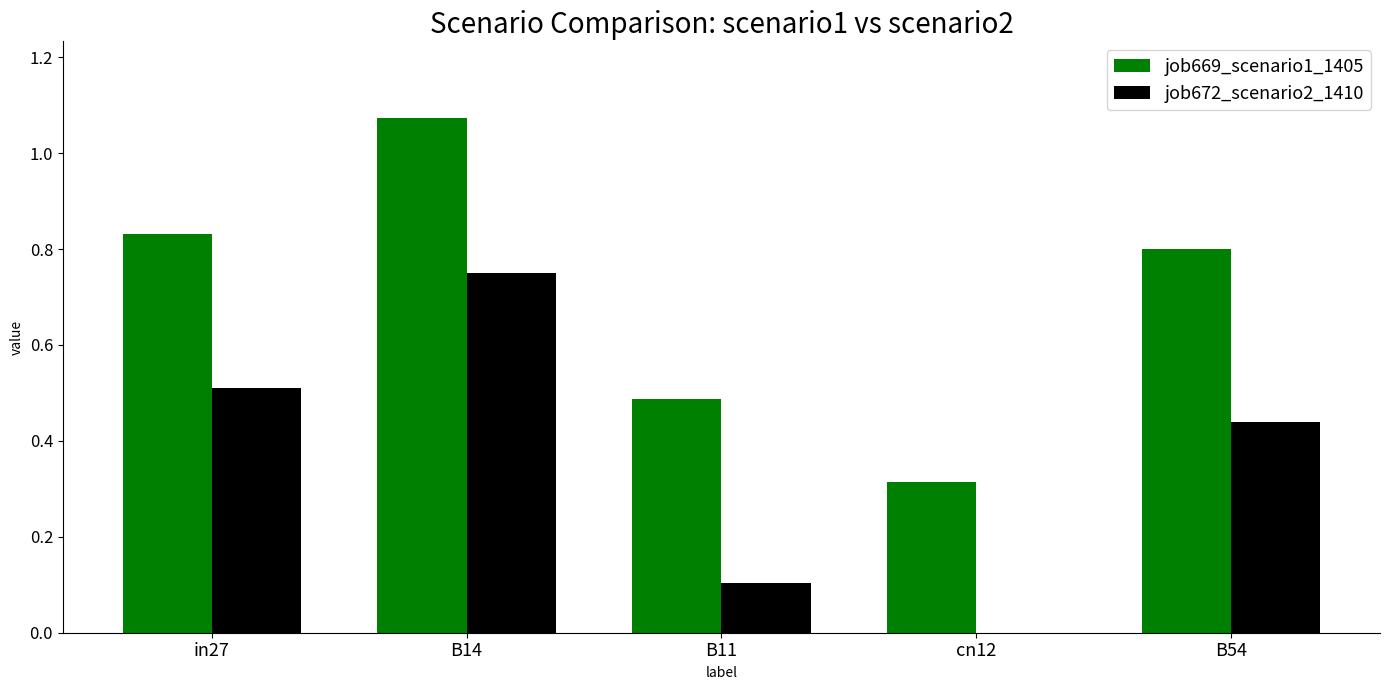

Is the value of job669_scenario1_1405 at cn12 greater than the value of job672_scenario2_1410 at B14?

No